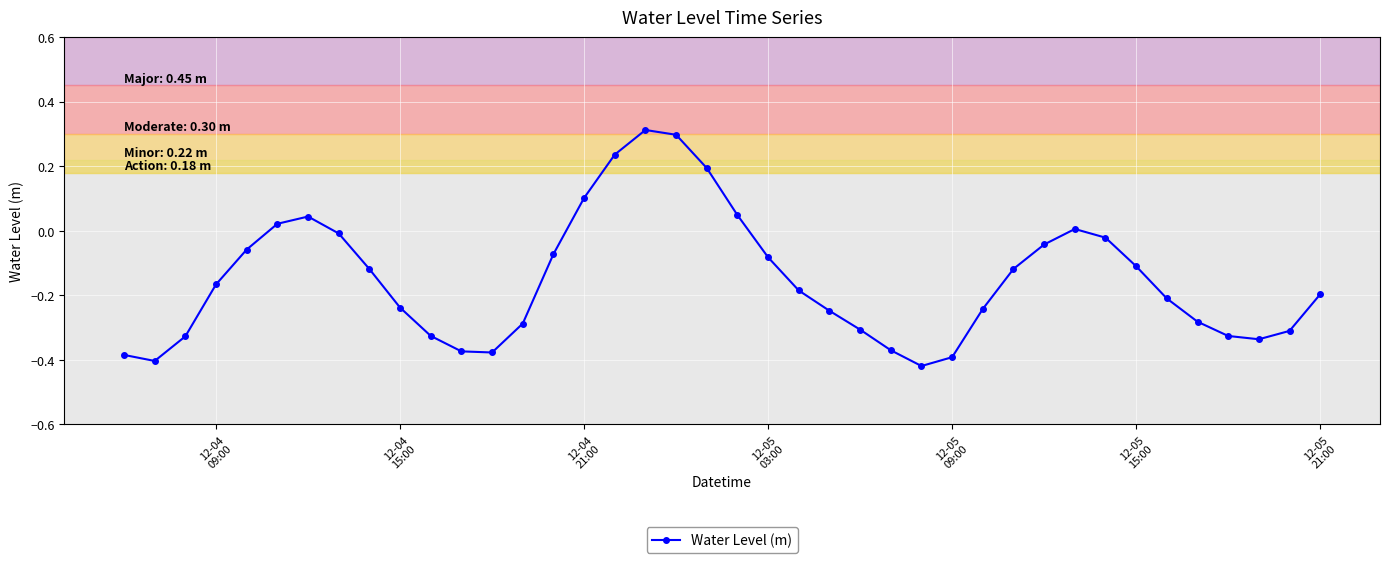

What is the maximum value shown in the chart?

0.3